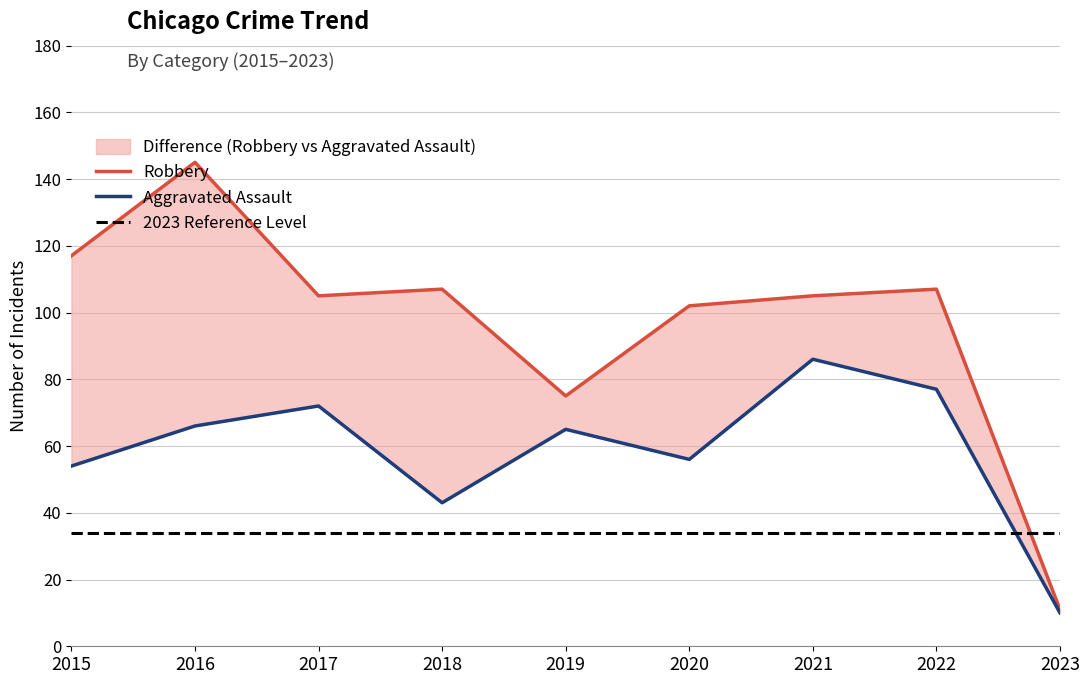

What is the difference between the maximum and minimum values in the Robbery series?

134